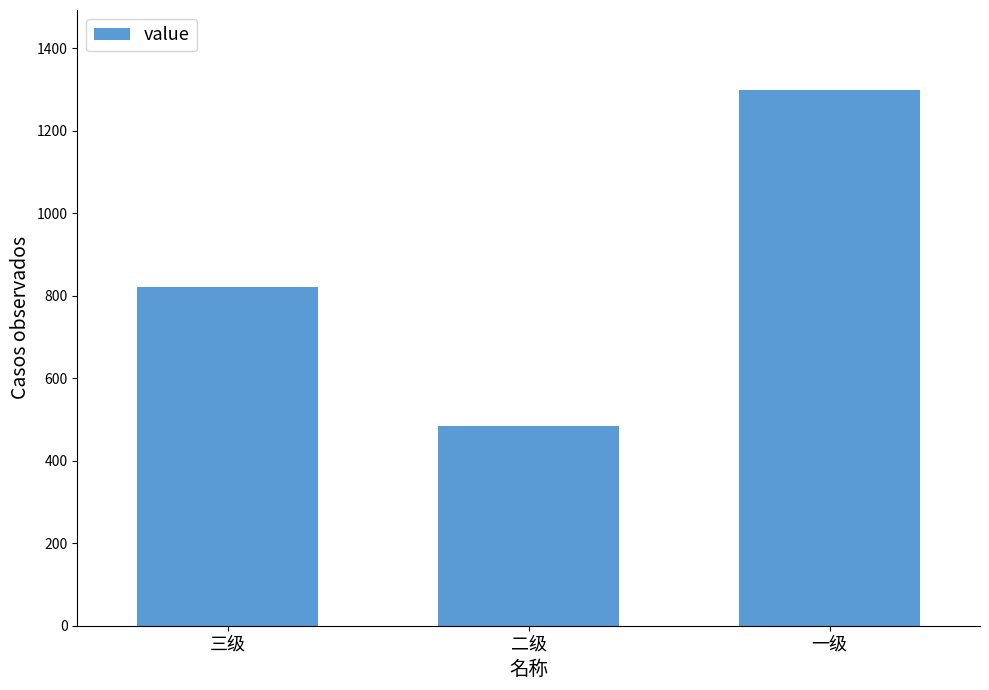

What value does the data have at 二级, to the nearest 100?

500